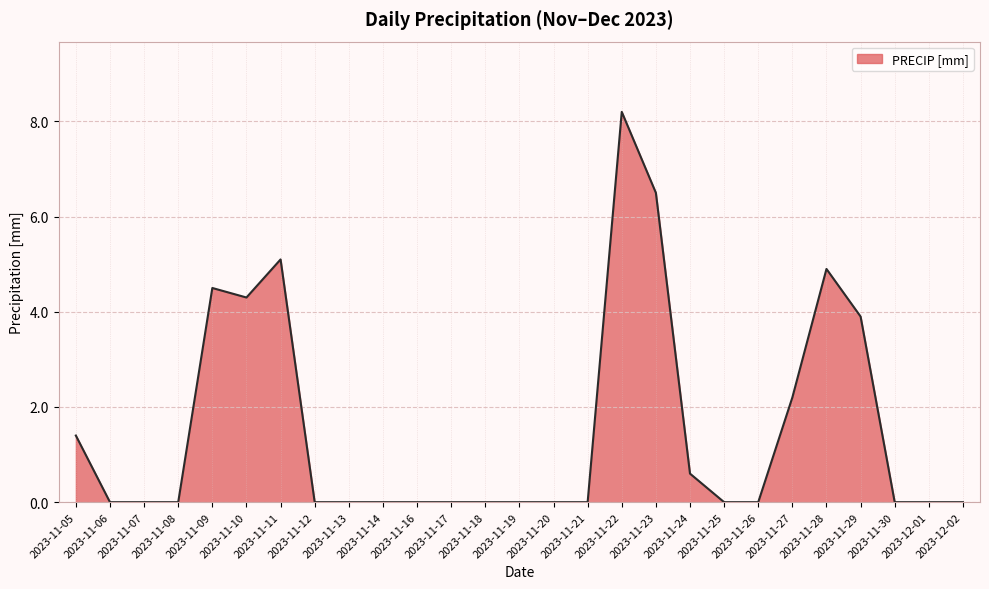

How many categories are shown in the chart?

27